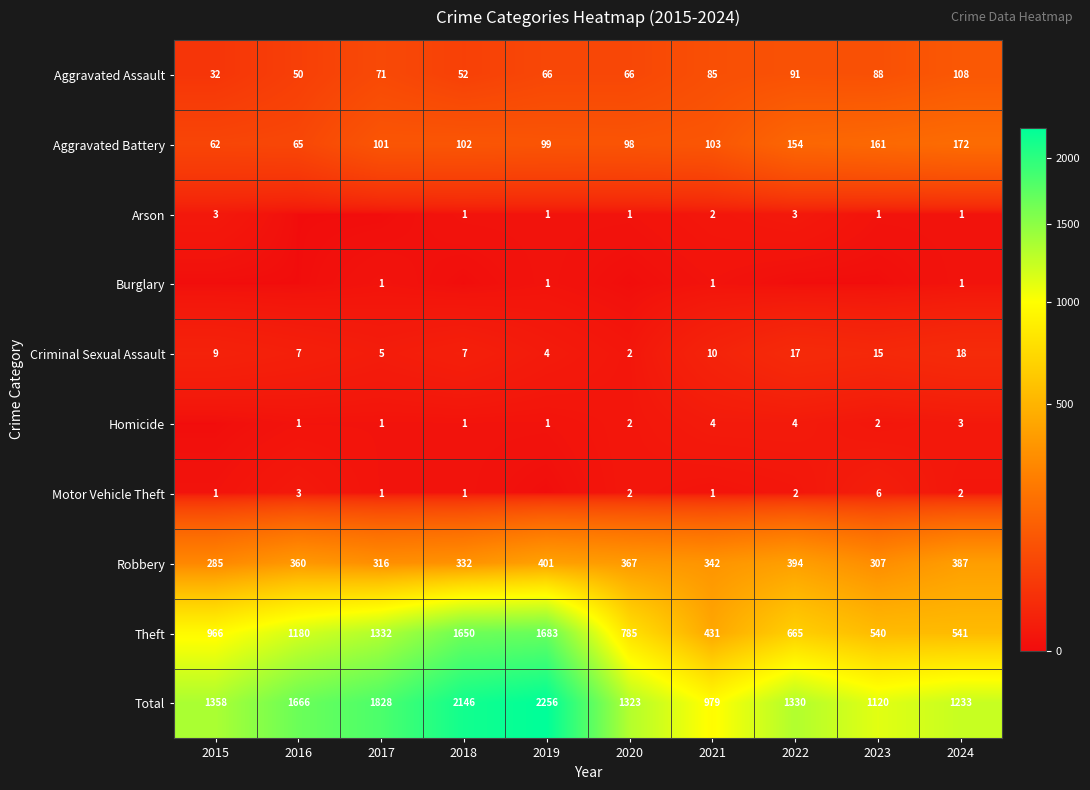

What is the sum of all Criminal Sexual Assault values?

94